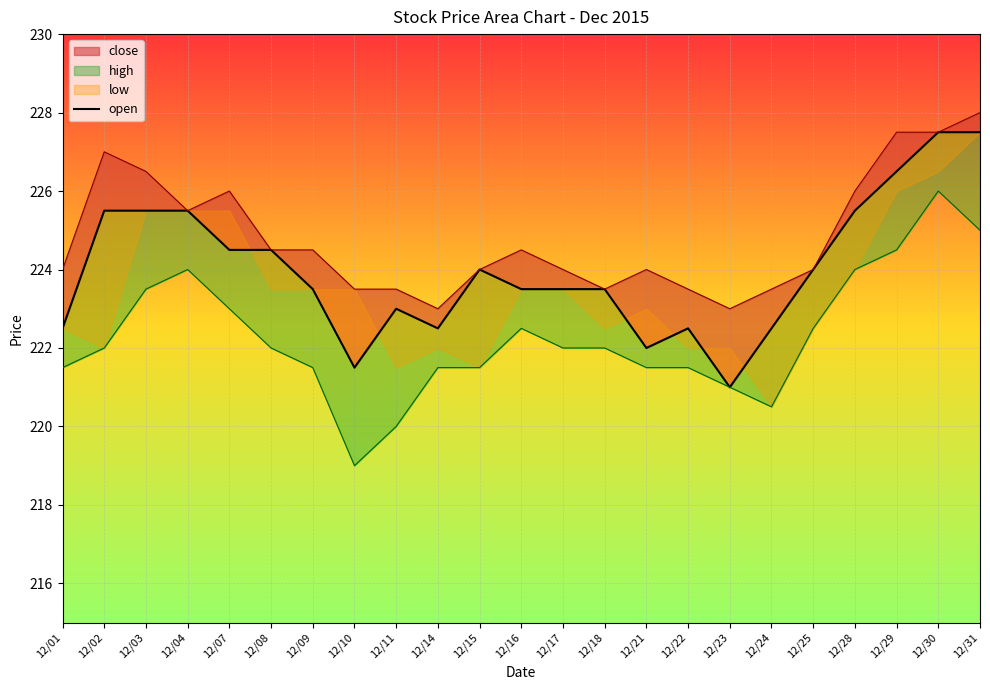

What is the value of the 11th point from the left?

224.0